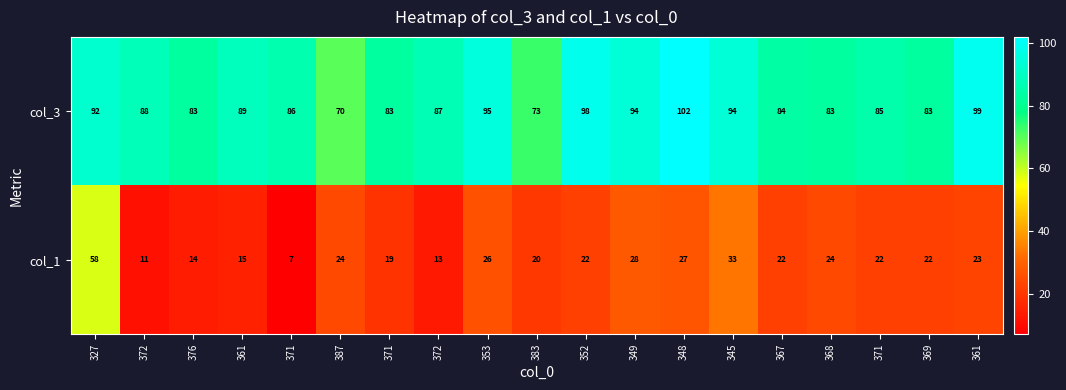

How many distinct data groups are displayed?

2